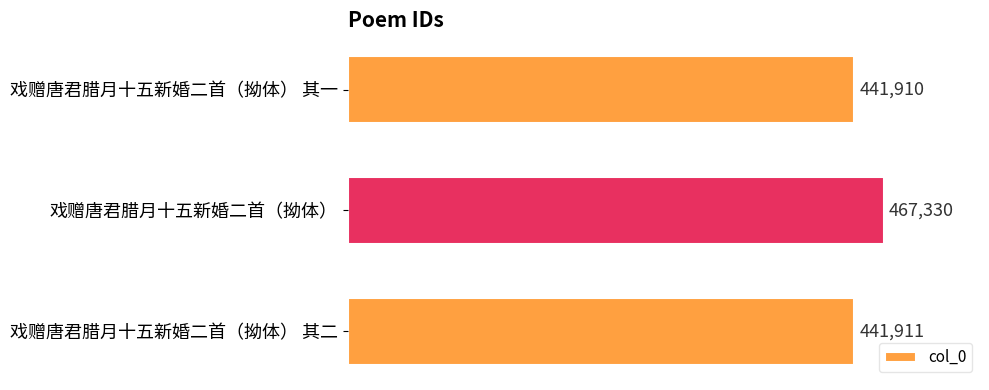

What is the label of the 3rd bar from the bottom?

戏赠唐君腊月十五新婚二首（拗体） 其一